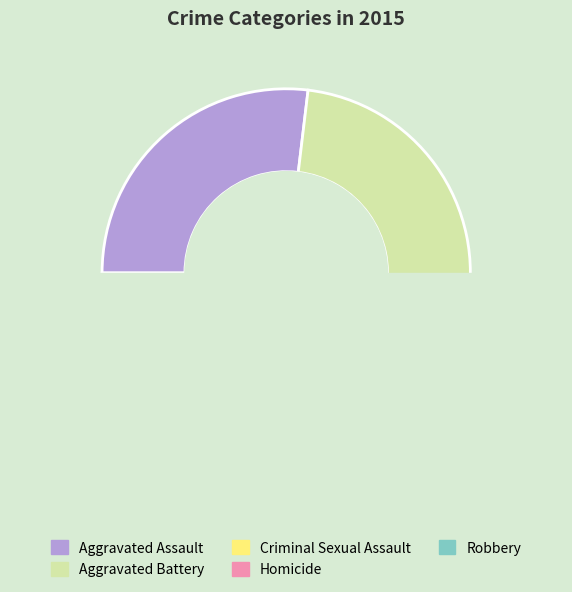

Is Aggravated Battery the majority of the pie?

No